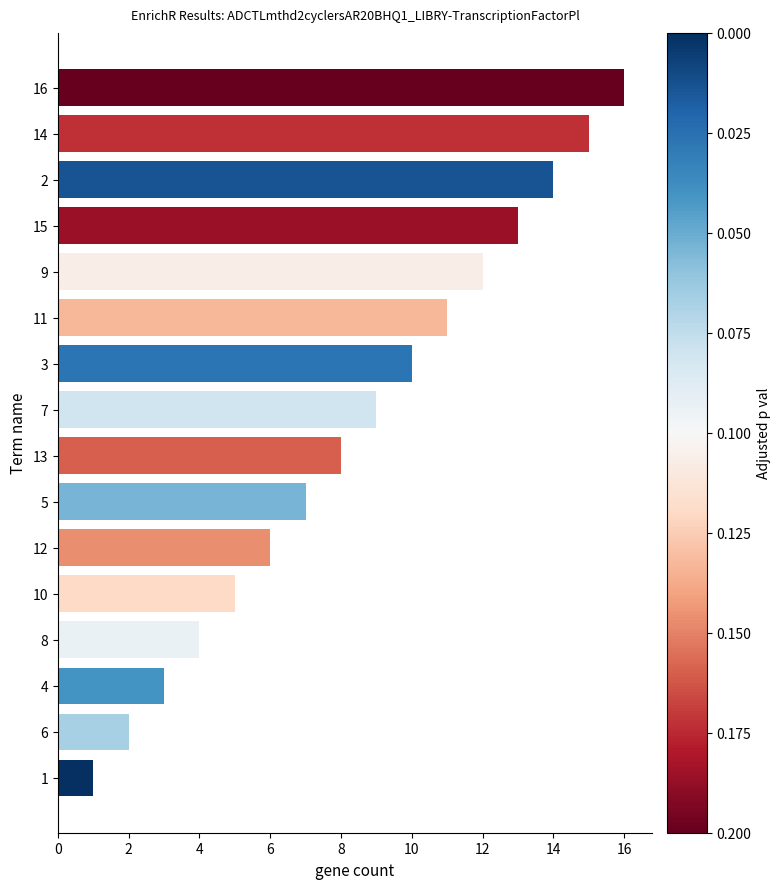

What is the difference between the maximum and minimum values?

15